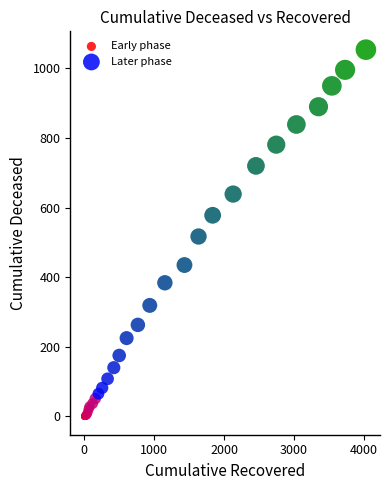

Which series contains the lowest Y value?

Early phase